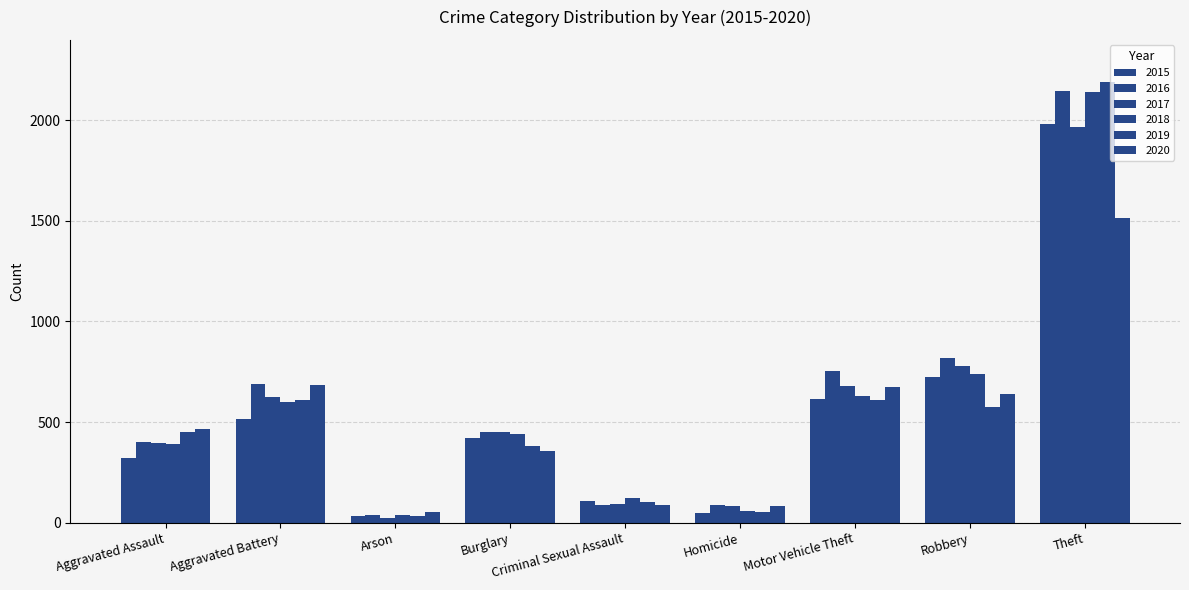

What position from the left is Criminal Sexual Assault?

5